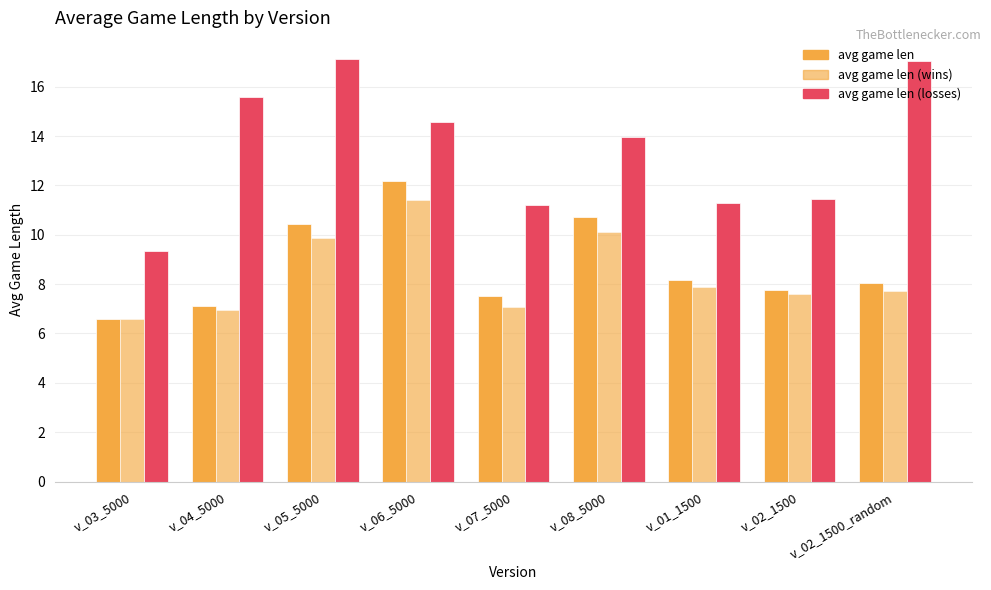

At which label is avg game len closest to 9?

v_01_1500